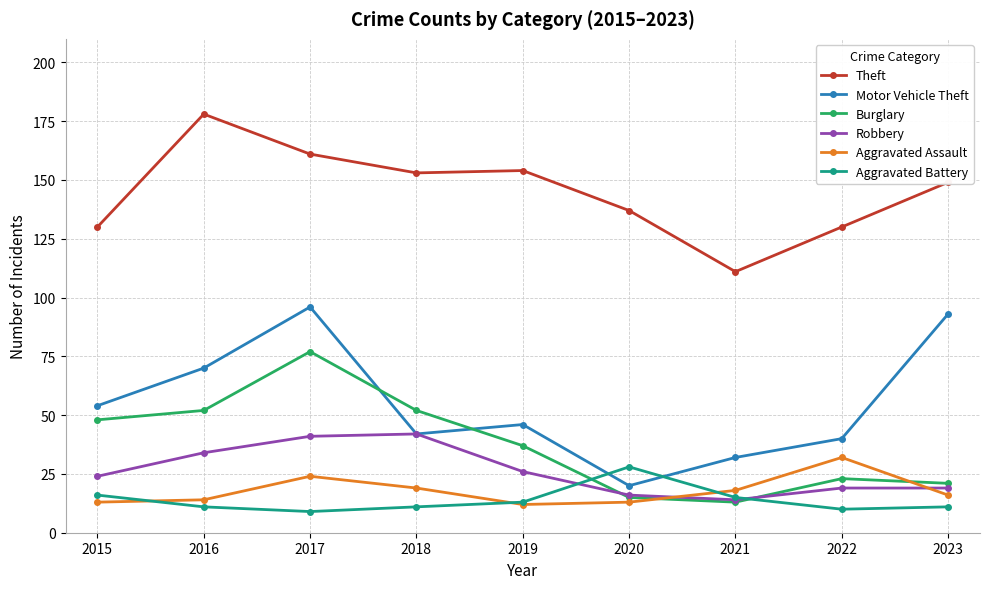

What is the difference between the second highest and second lowest values in the Burglary series?

37